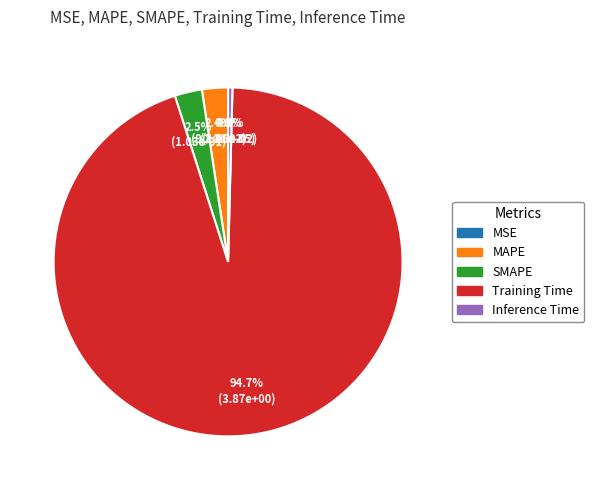

Which category accounts for the majority?

Training Time